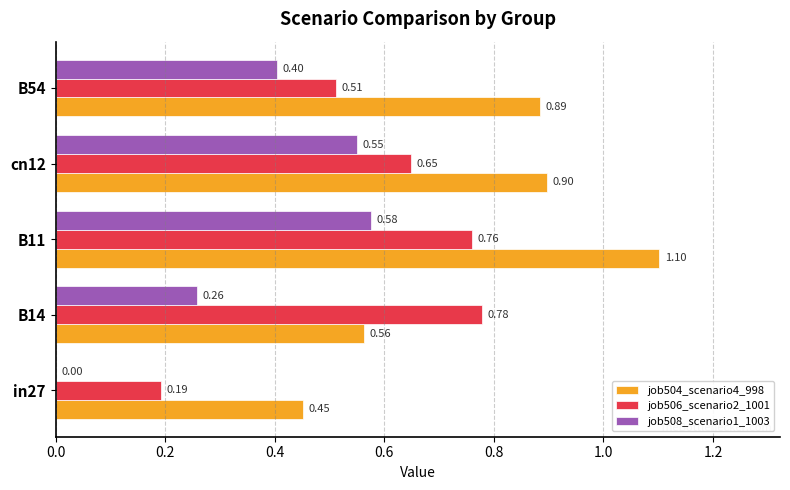

Between B11 and cn12, which series saw the biggest shift?

job504_scenario4_998